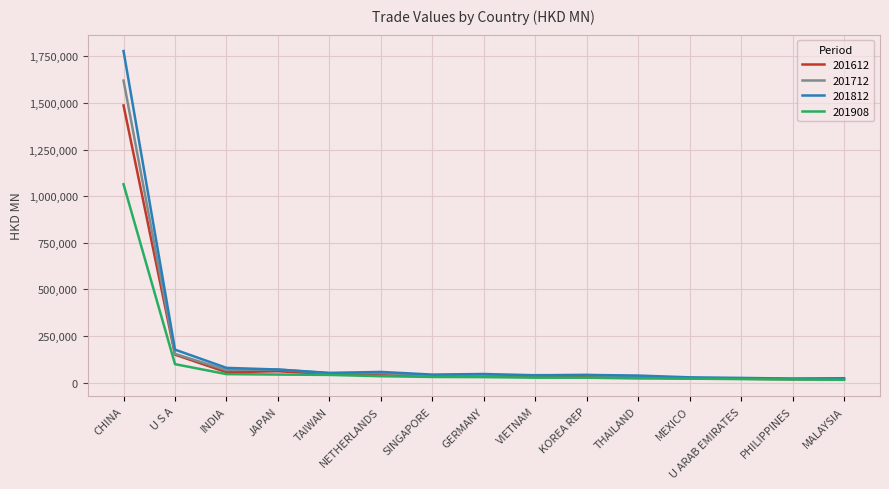

What are all the series names shown in the legend?

201612, 201712, 201812, 201908